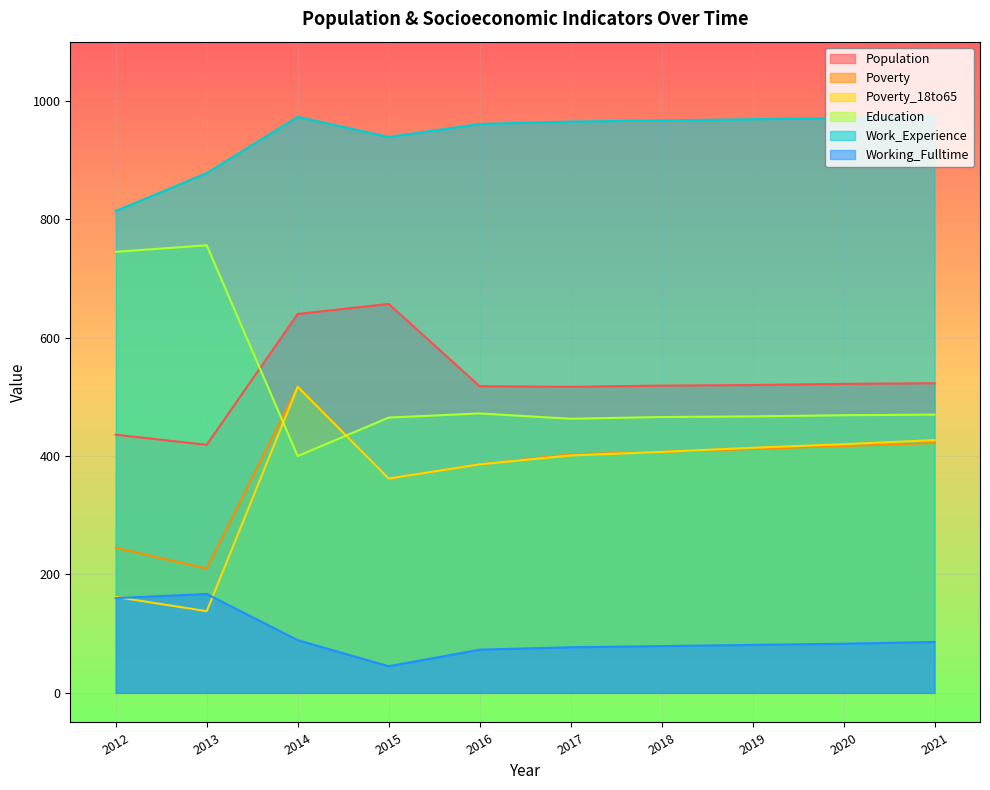

What is the total value across all series at 2019?

2863